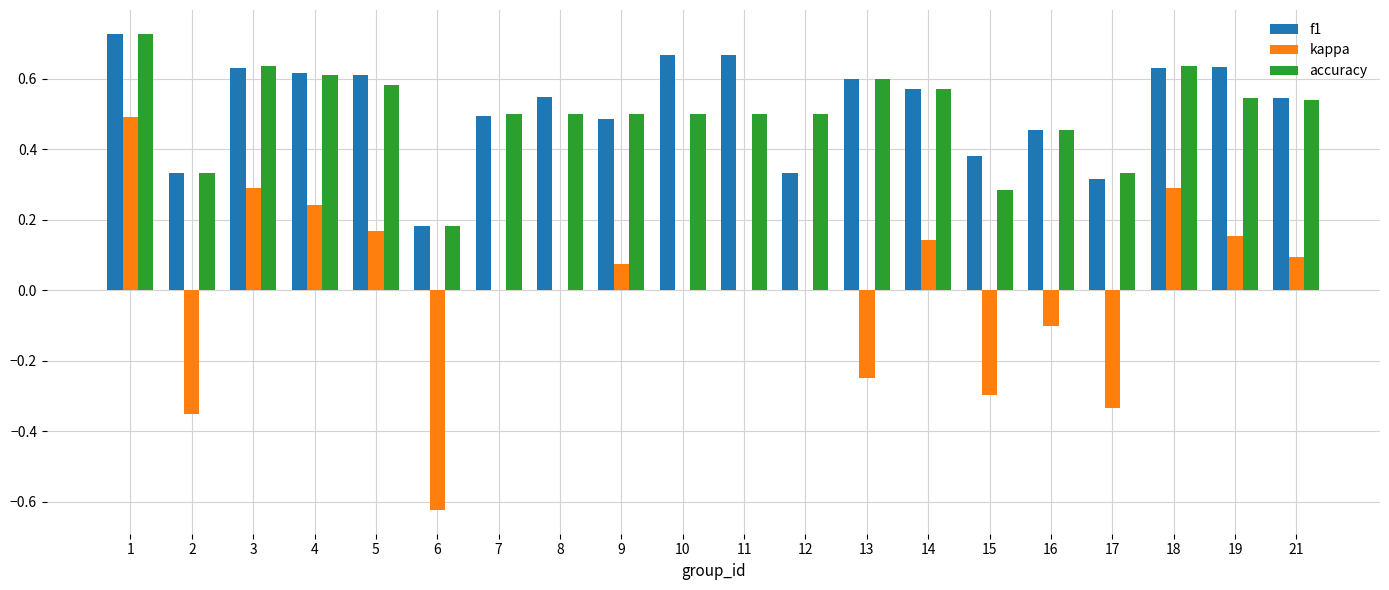

Where does the kappa series first go above 0?

1